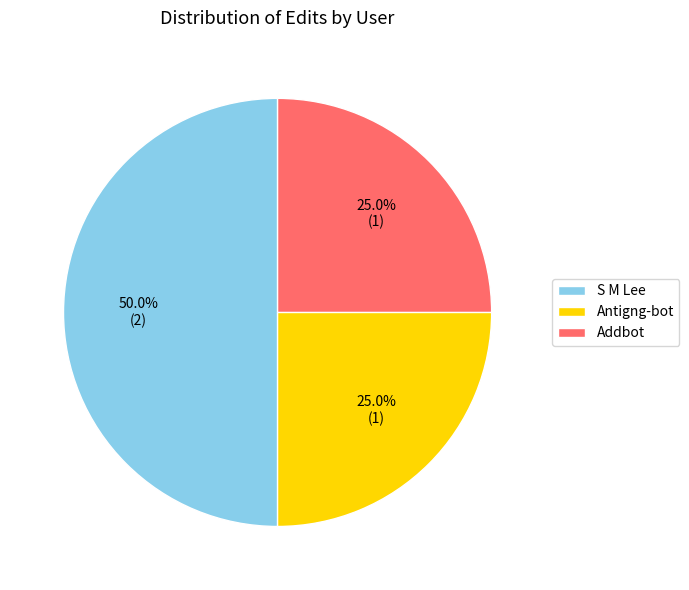

What is the largest slice in the pie chart?

S M Lee